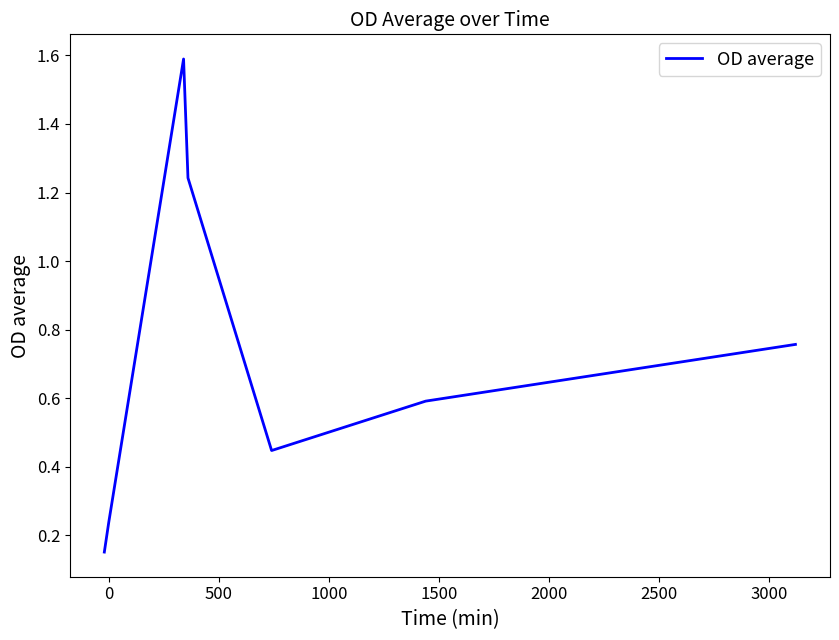

How many values are between 0 and 1?

5